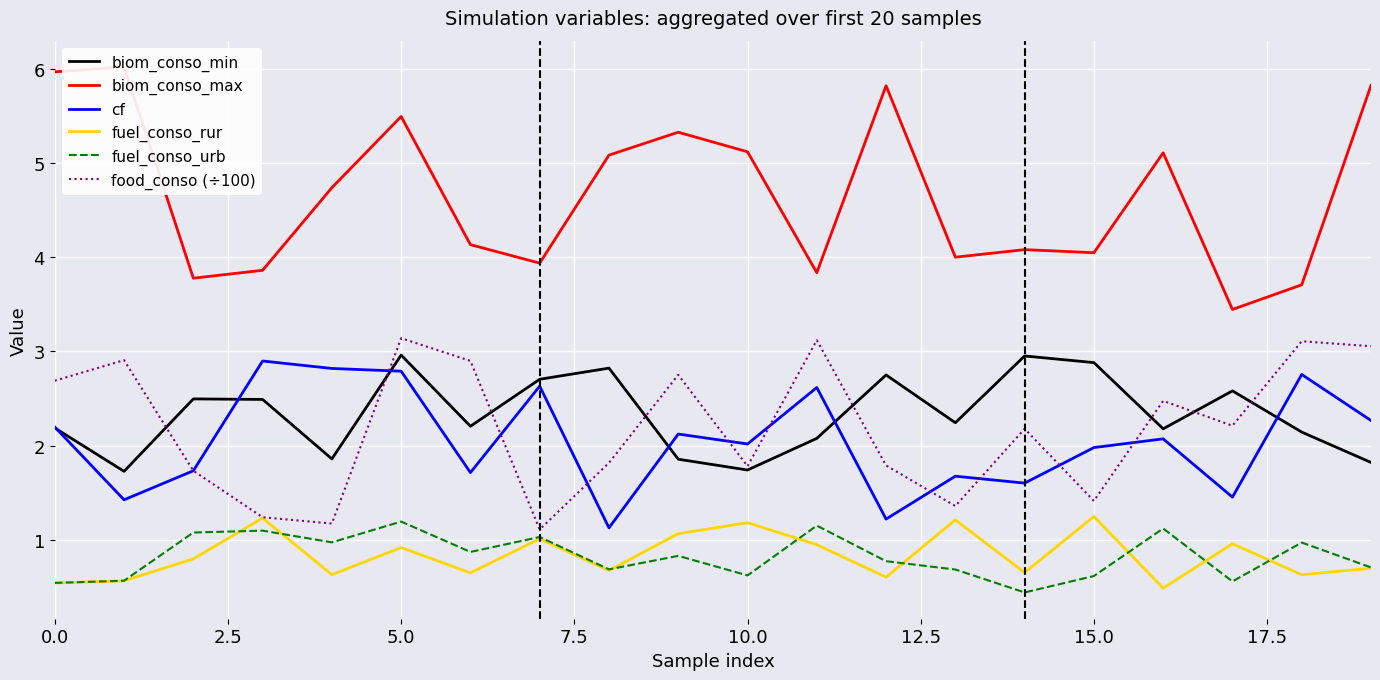

Which series ends up on top after the final intersection of fuel_conso_rur and fuel_conso_urb?

fuel_conso_urb